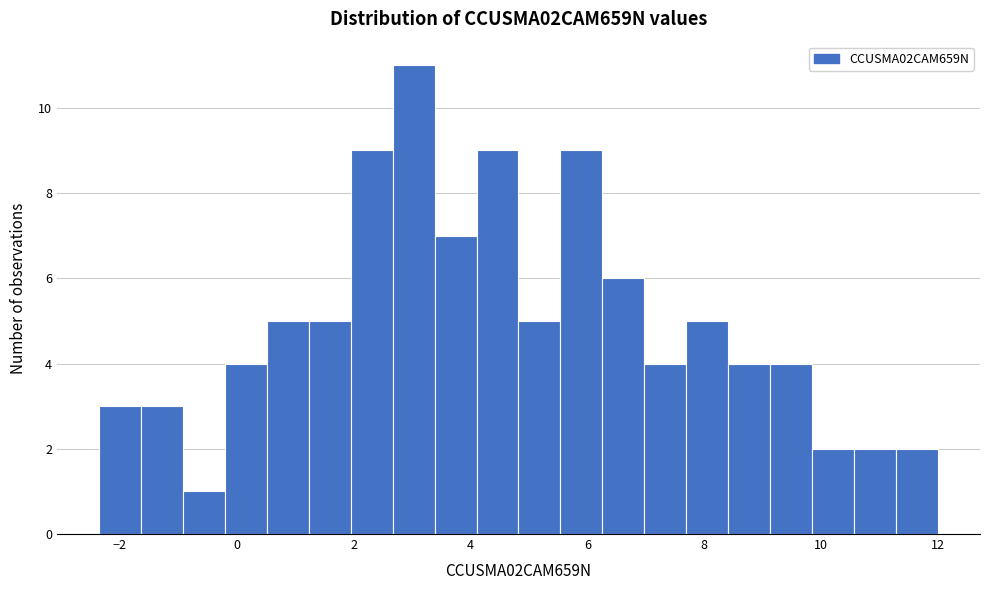

Read against the x-axis, roughly where is the centre of the tallest bar?

3.0